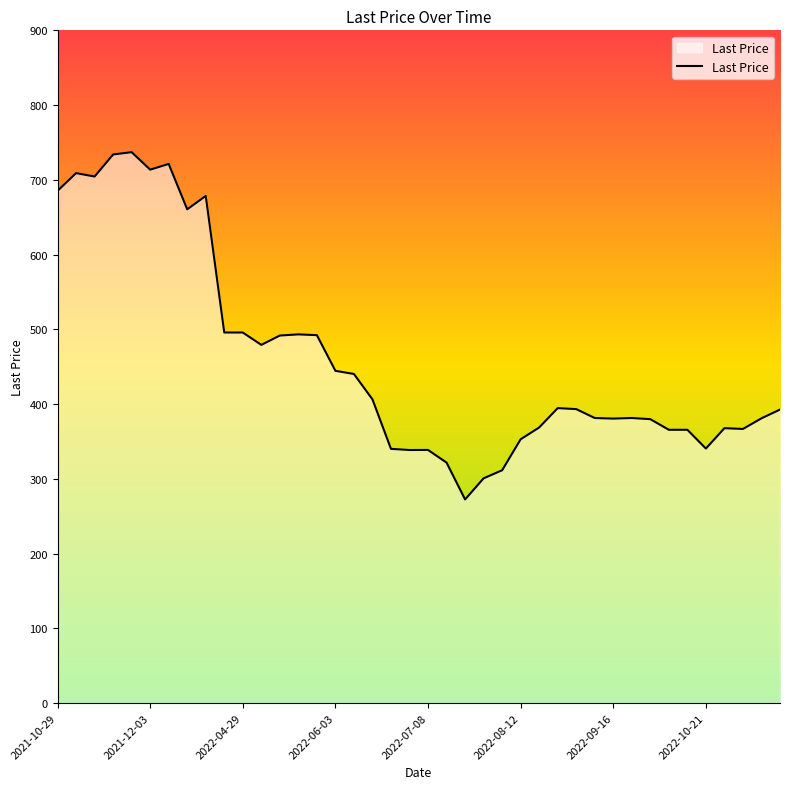

What is the difference between the maximum and minimum values?

464.6